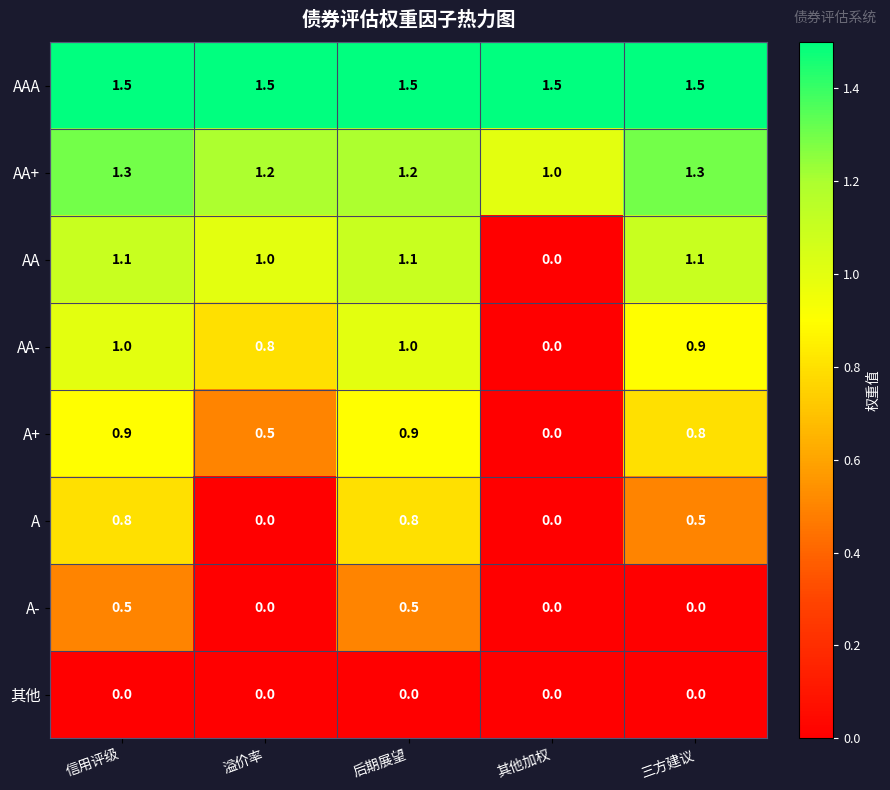

What is the difference between the highest and lowest values at 溢价率?

1.5